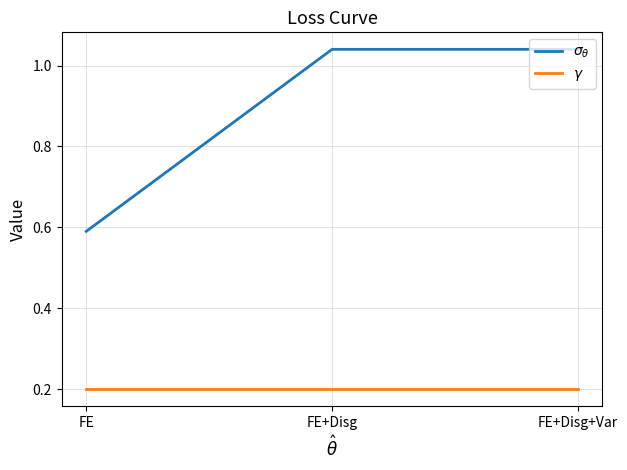

What is the total value across all series at FE?

0.8